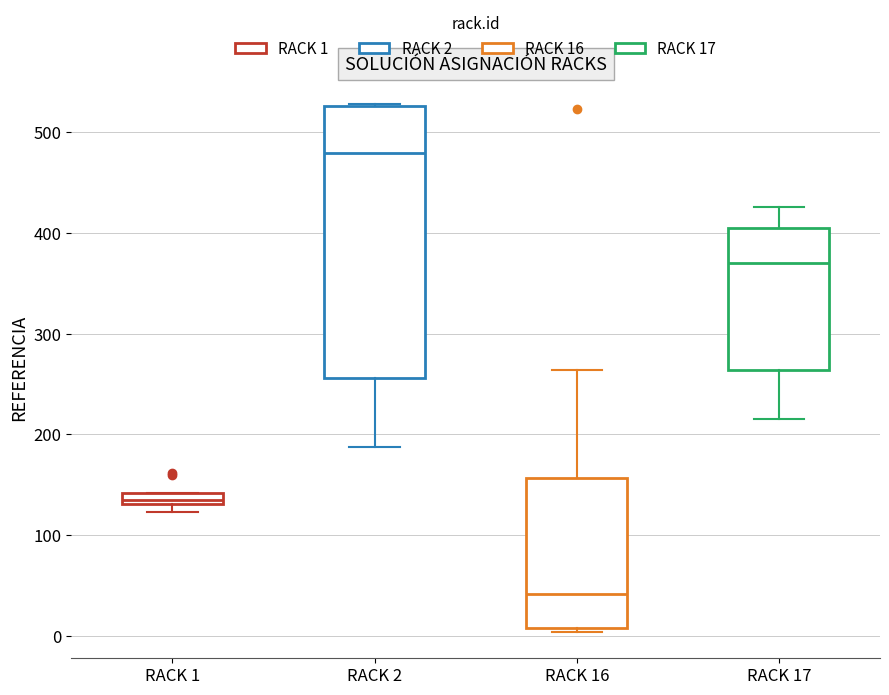

Which box has the highest median line?

RACK 2